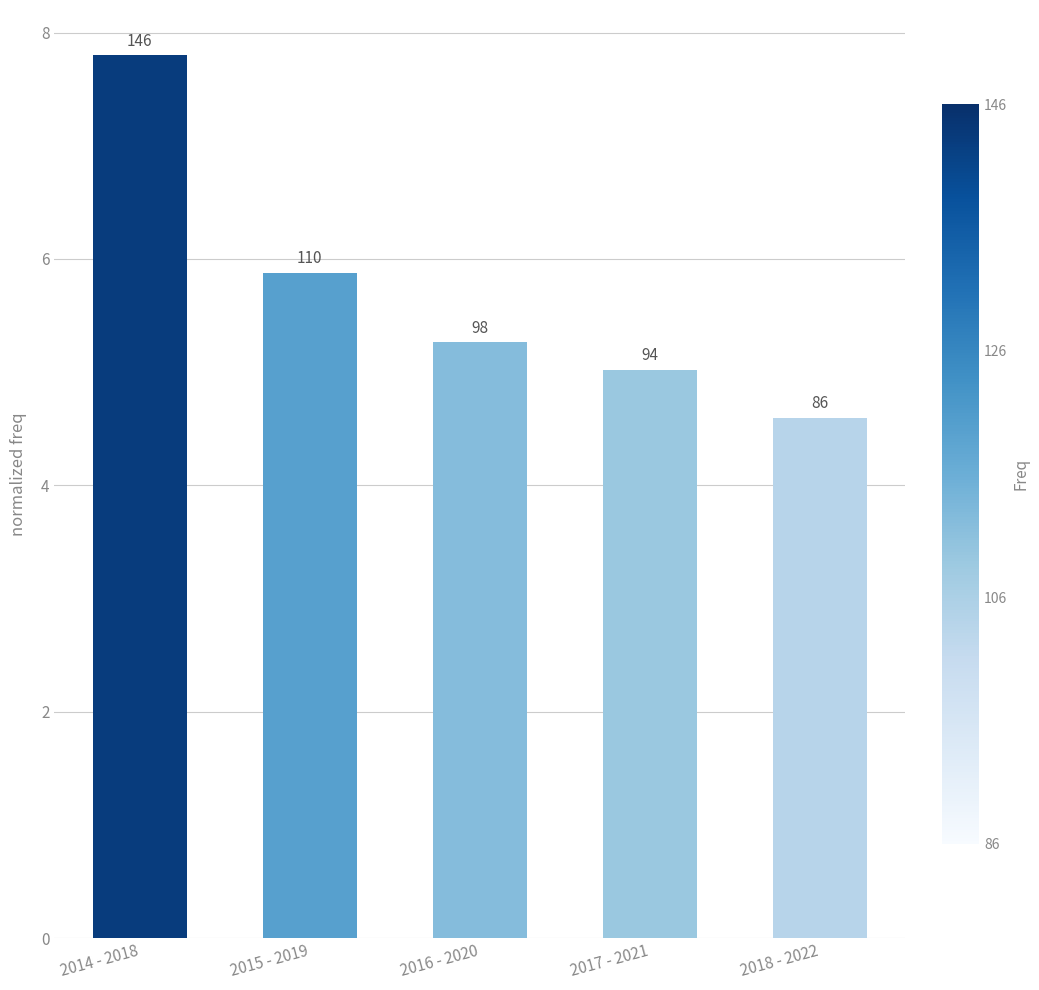

Where is the data nearest to the value 6?

2015 - 2019